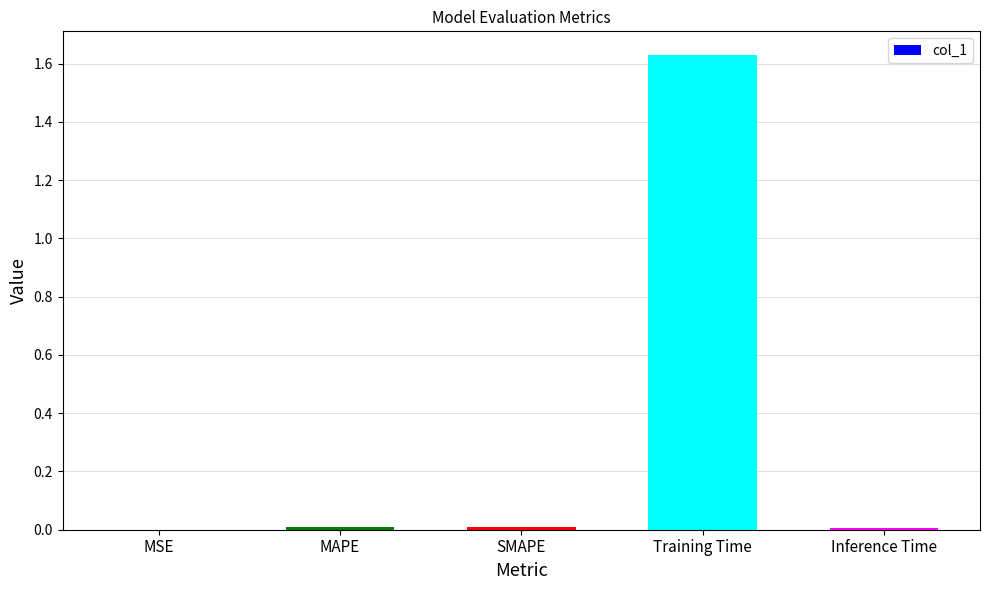

Is it true that the value at MAPE is 0.0?

True